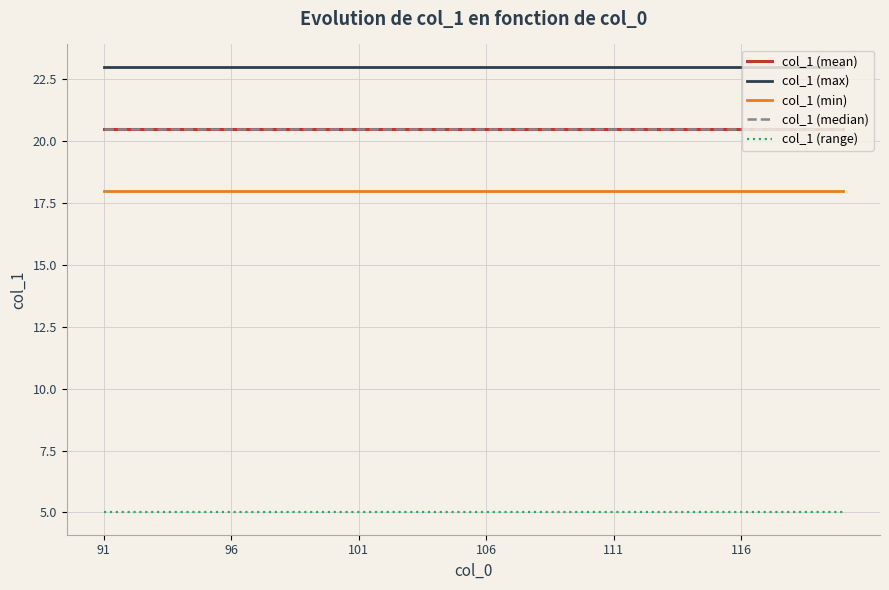

Reading left to right, extract all data points from this chart.

col_1 (mean): 20.5	20.5	20.5	20.5	20.5	20.5	20.5	20.5	20.5	20.5	20.5	20.5	20.5	20.5	20.5	20.5	20.5	20.5	20.5	20.5	20.5	20.5	20.5	20.5	20.5	20.5	20.5	20.5	20.5	20.5
col_1 (max): 23.0	23.0	23.0	23.0	23.0	23.0	23.0	23.0	23.0	23.0	23.0	23.0	23.0	23.0	23.0	23.0	23.0	23.0	23.0	23.0	23.0	23.0	23.0	23.0	23.0	23.0	23.0	23.0	23.0	23.0
col_1 (min): 18.0	18.0	18.0	18.0	18.0	18.0	18.0	18.0	18.0	18.0	18.0	18.0	18.0	18.0	18.0	18.0	18.0	18.0	18.0	18.0	18.0	18.0	18.0	18.0	18.0	18.0	18.0	18.0	18.0	18.0
col_1 (median): 20.5	20.5	20.5	20.5	20.5	20.5	20.5	20.5	20.5	20.5	20.5	20.5	20.5	20.5	20.5	20.5	20.5	20.5	20.5	20.5	20.5	20.5	20.5	20.5	20.5	20.5	20.5	20.5	20.5	20.5
col_1 (range): 5.0	5.0	5.0	5.0	5.0	5.0	5.0	5.0	5.0	5.0	5.0	5.0	5.0	5.0	5.0	5.0	5.0	5.0	5.0	5.0	5.0	5.0	5.0	5.0	5.0	5.0	5.0	5.0	5.0	5.0